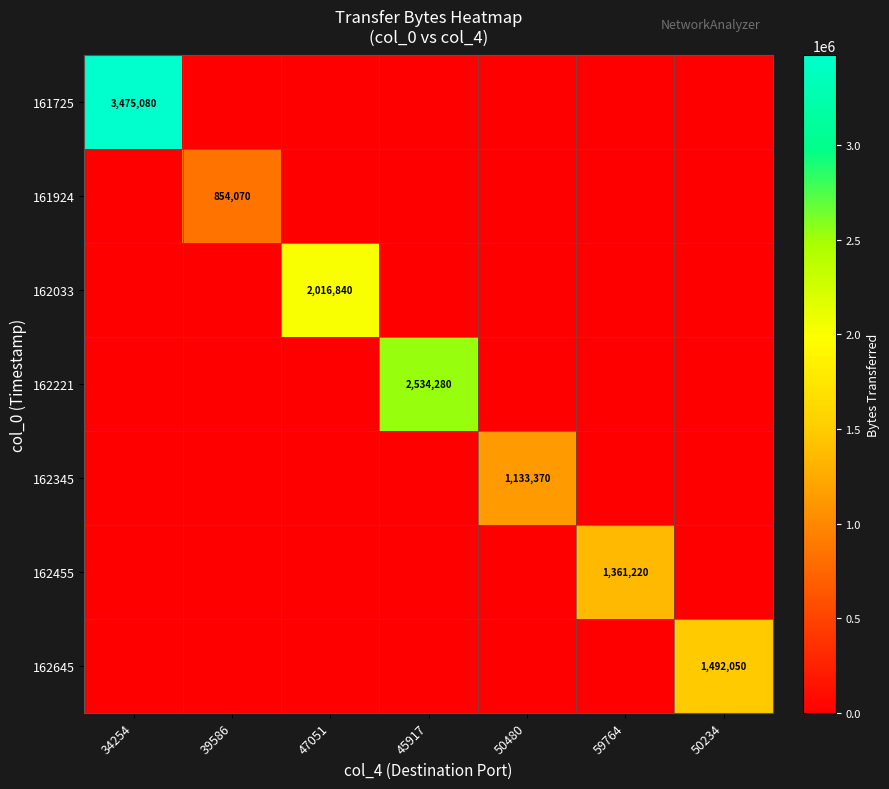

The value of 161725 at 34254 is 3475080. True or false?

True